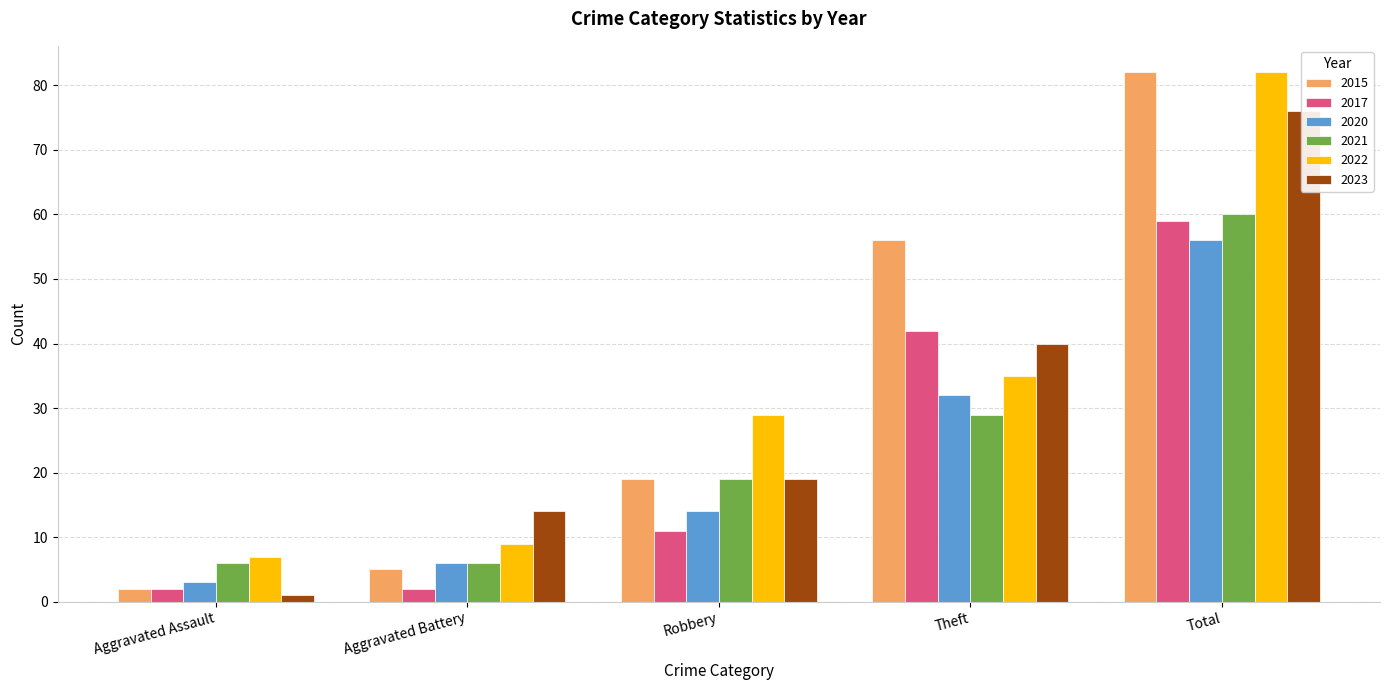

What is the lowest value of the 2015 series?

2